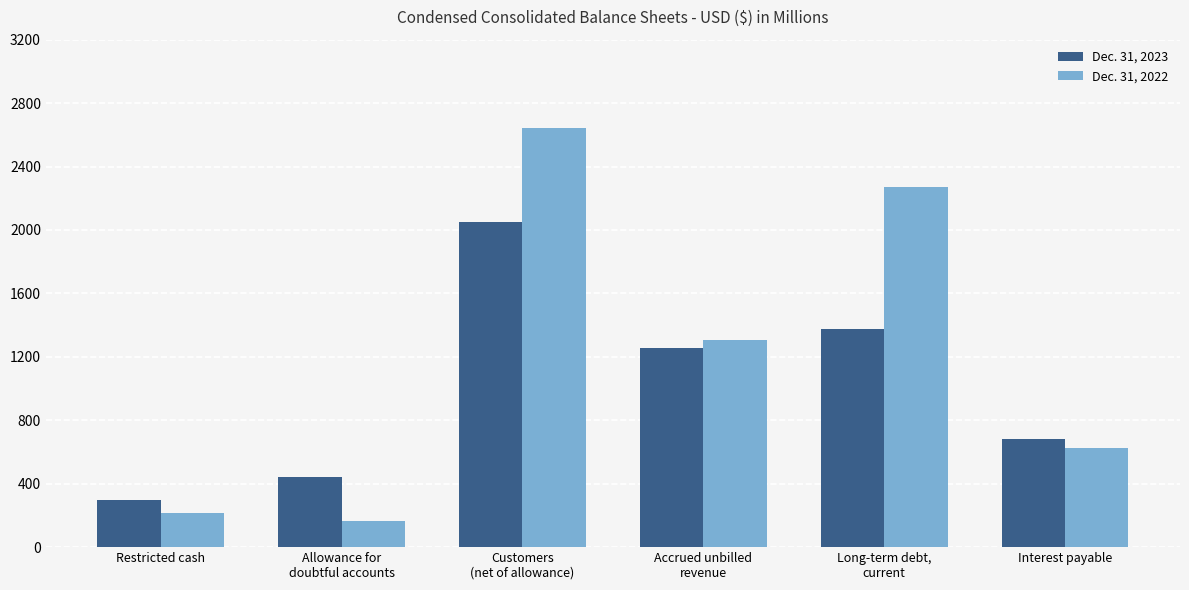

What is the difference between the Dec. 31, 2022 values at Allowance for
doubtful accounts and Long-term debt,
current?

2102